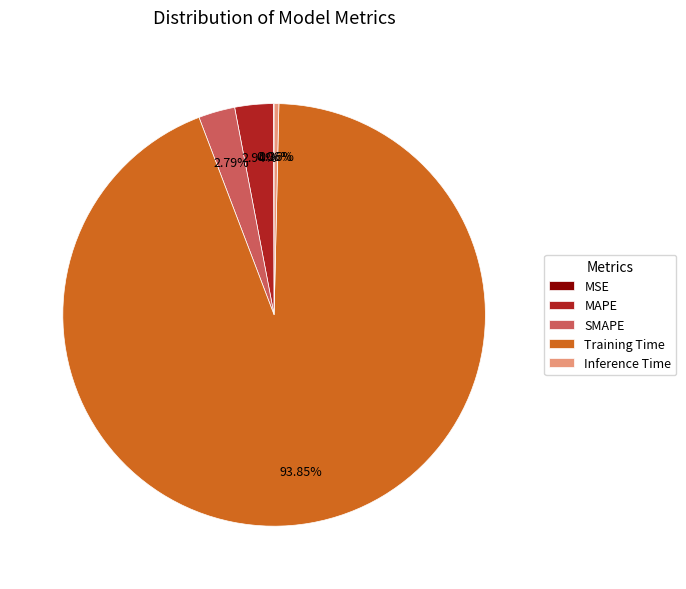

Is the sum of Training Time and Inference Time greater than half?

Yes